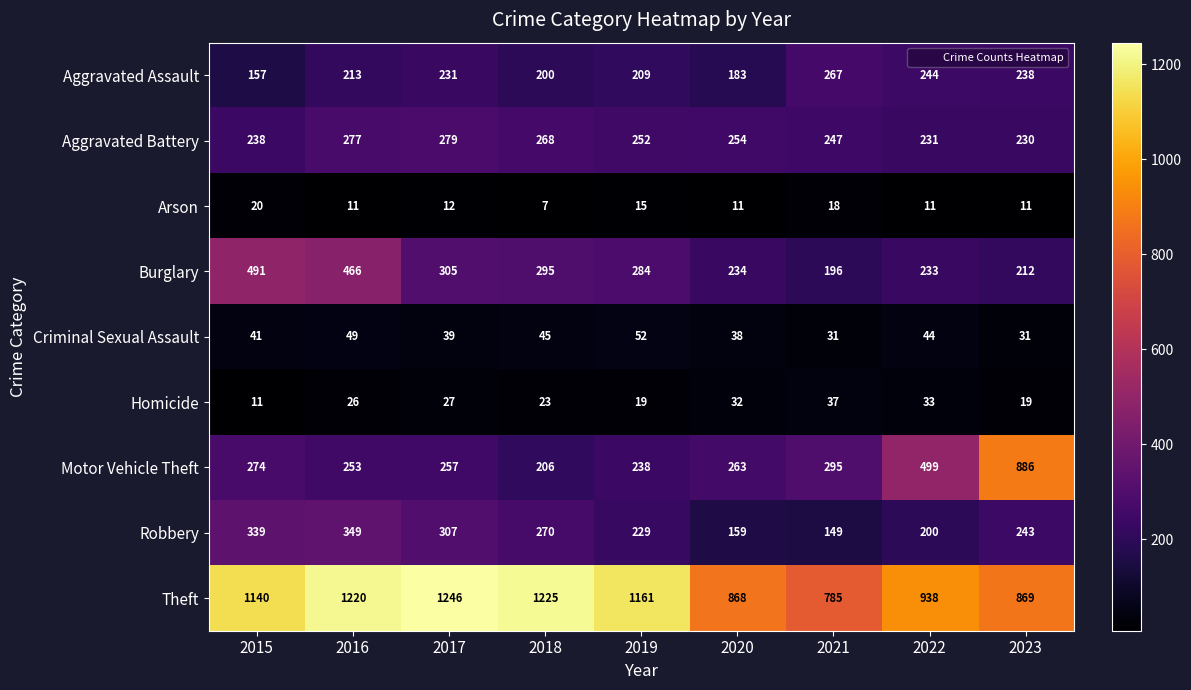

What is the spread (max minus min) of values at 2019?

1146